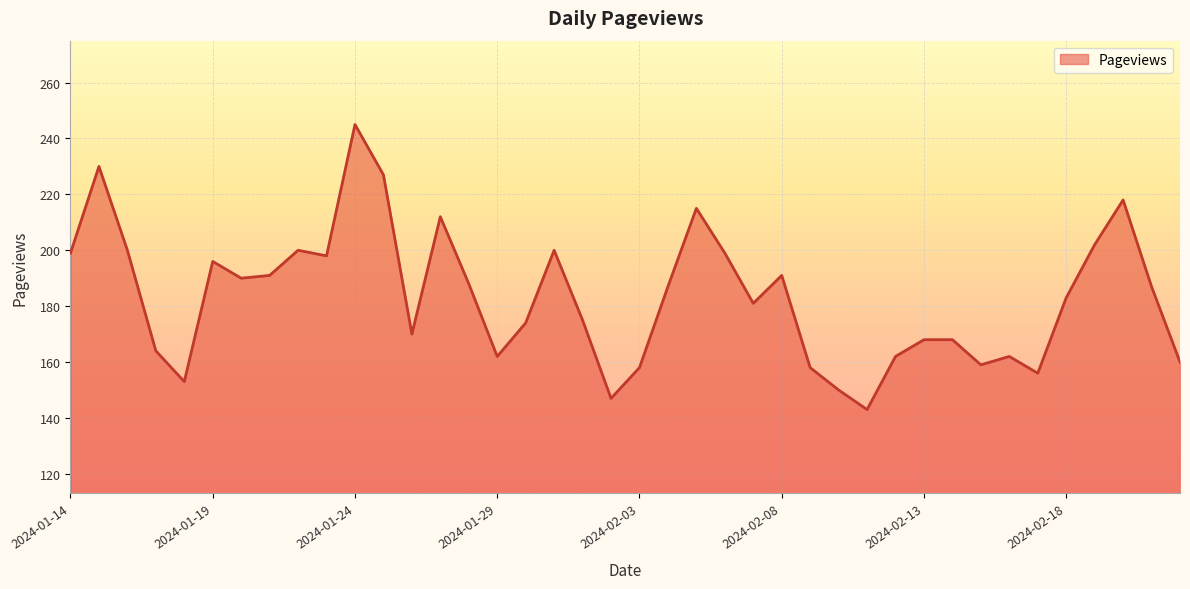

What is the maximum value shown in the chart?

245